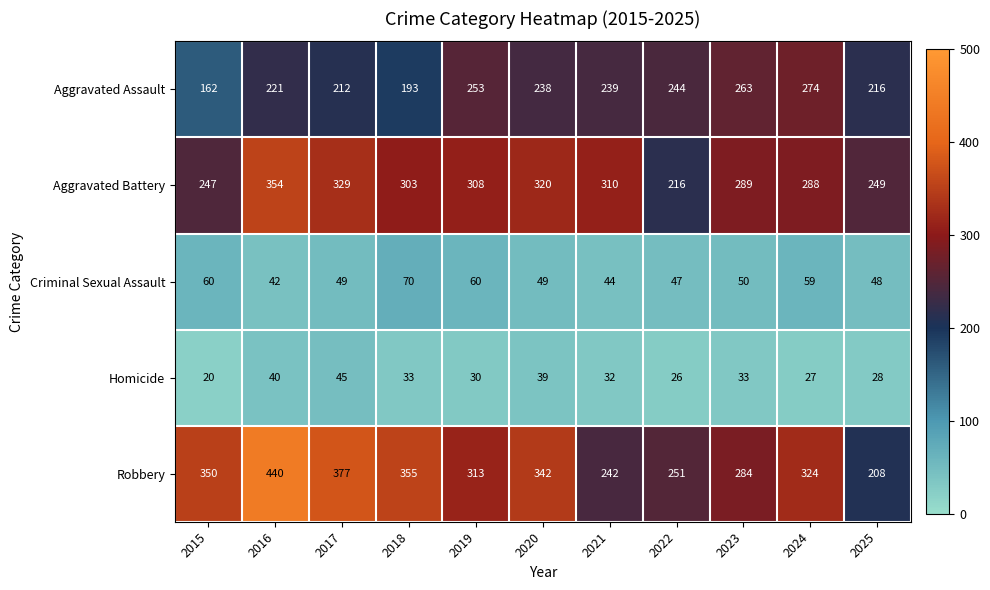

What is the difference between the maximum and second lowest values in the Aggravated Battery series?

107